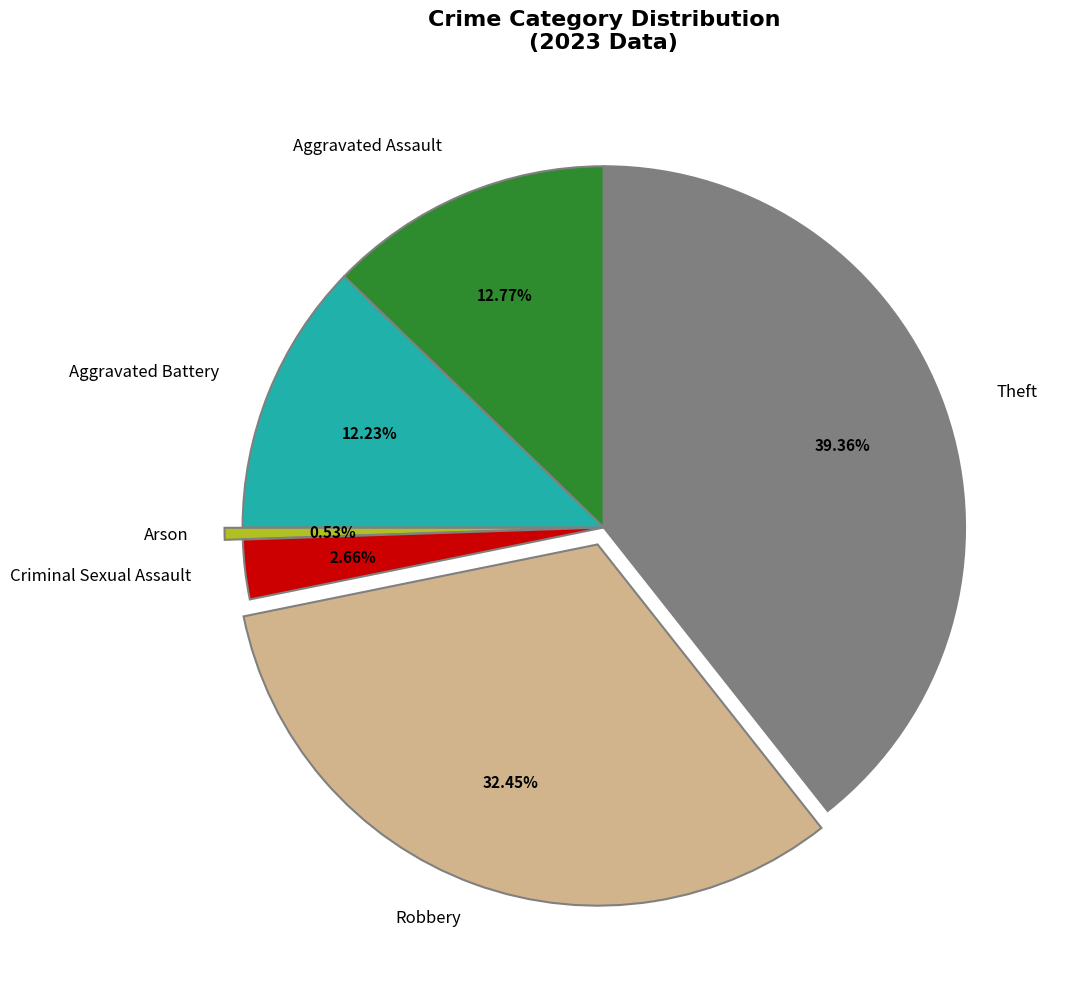

Is there a majority slice in this chart?

No